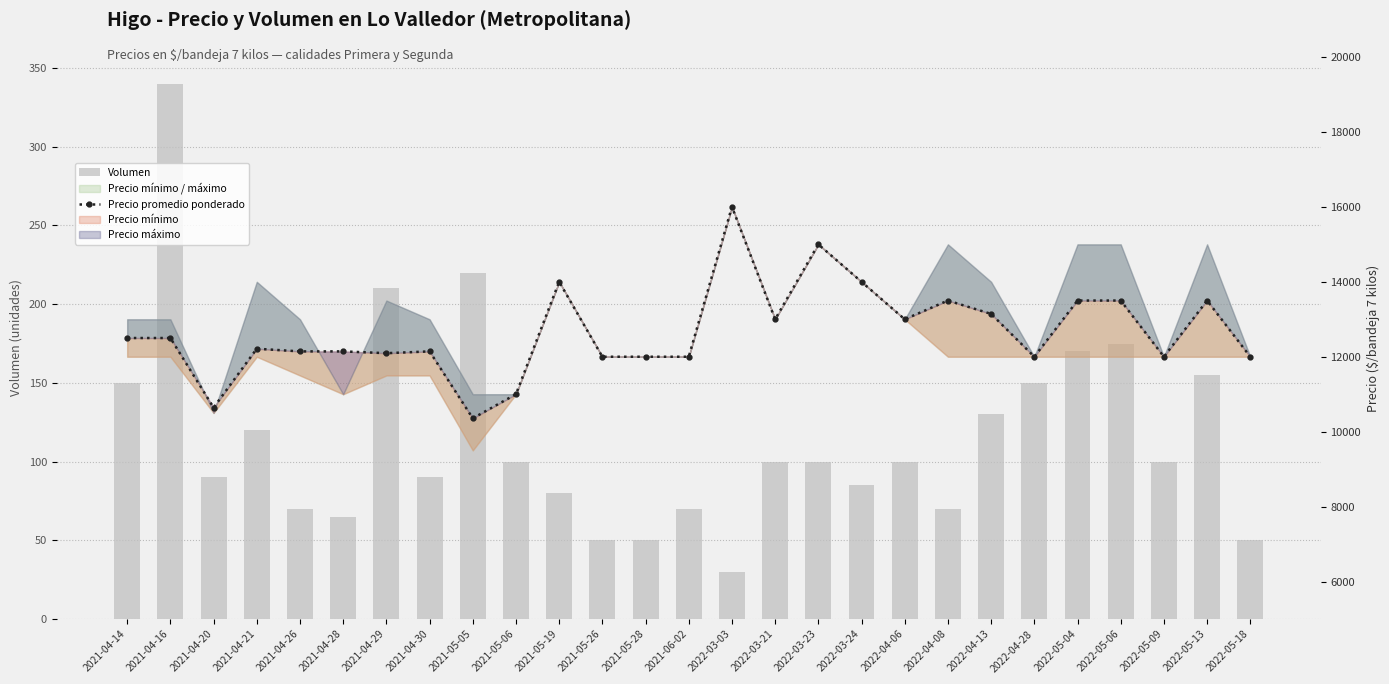

Are the bars grouped side by side (vs. stacked)?

Yes